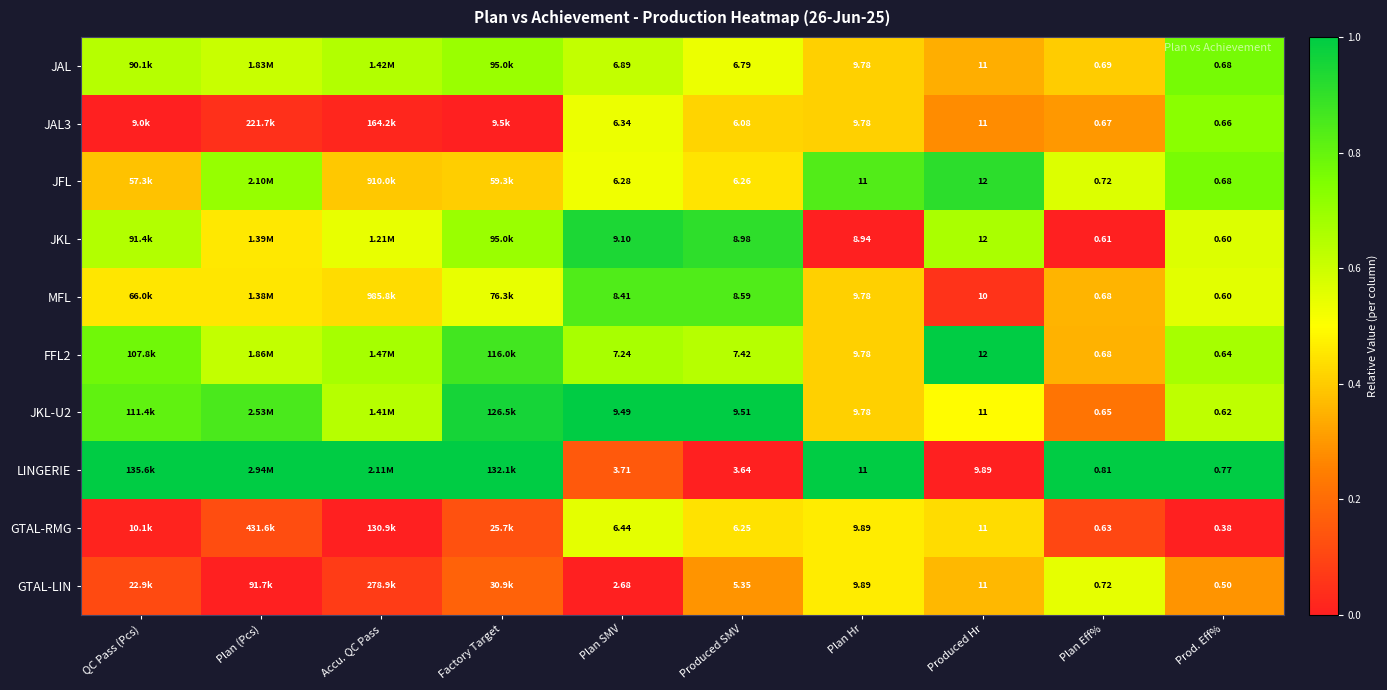

Between Plan Hr and Prod. Eff%, which series saw the biggest shift?

JFL